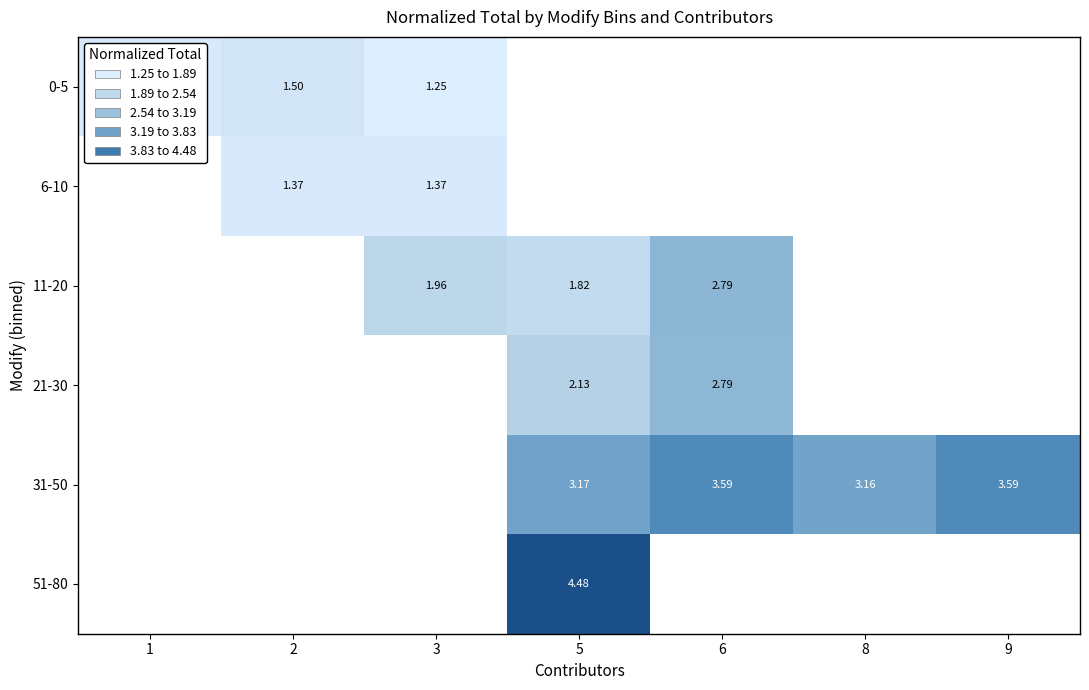

Is it true that 11-20 equals 1.2 at 3?

False